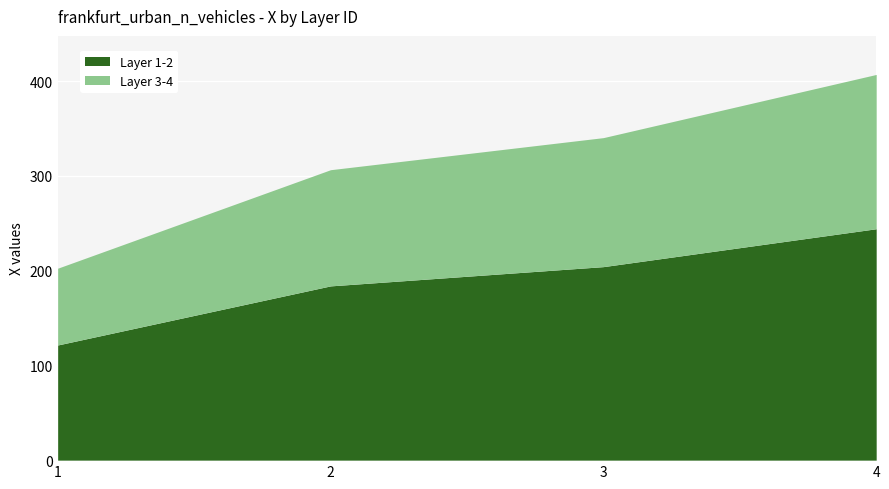

The value at 1 is 202.6. True or false?

True